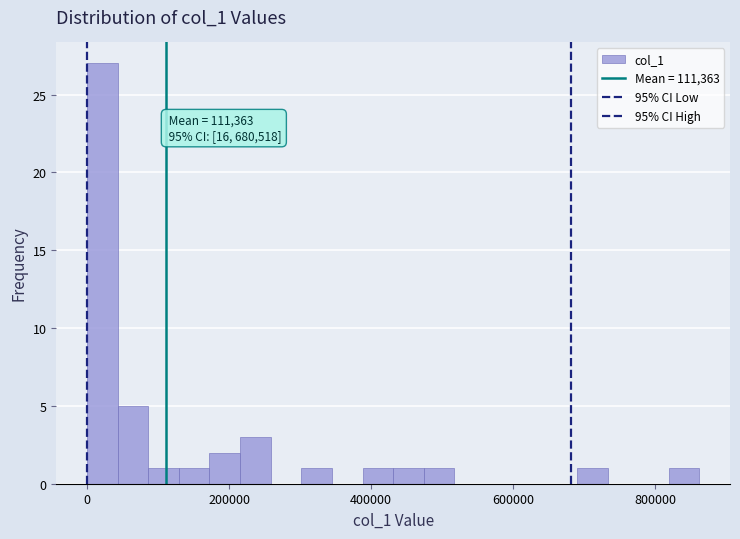

Read against the x-axis, roughly where is the centre of the tallest bar?

20000